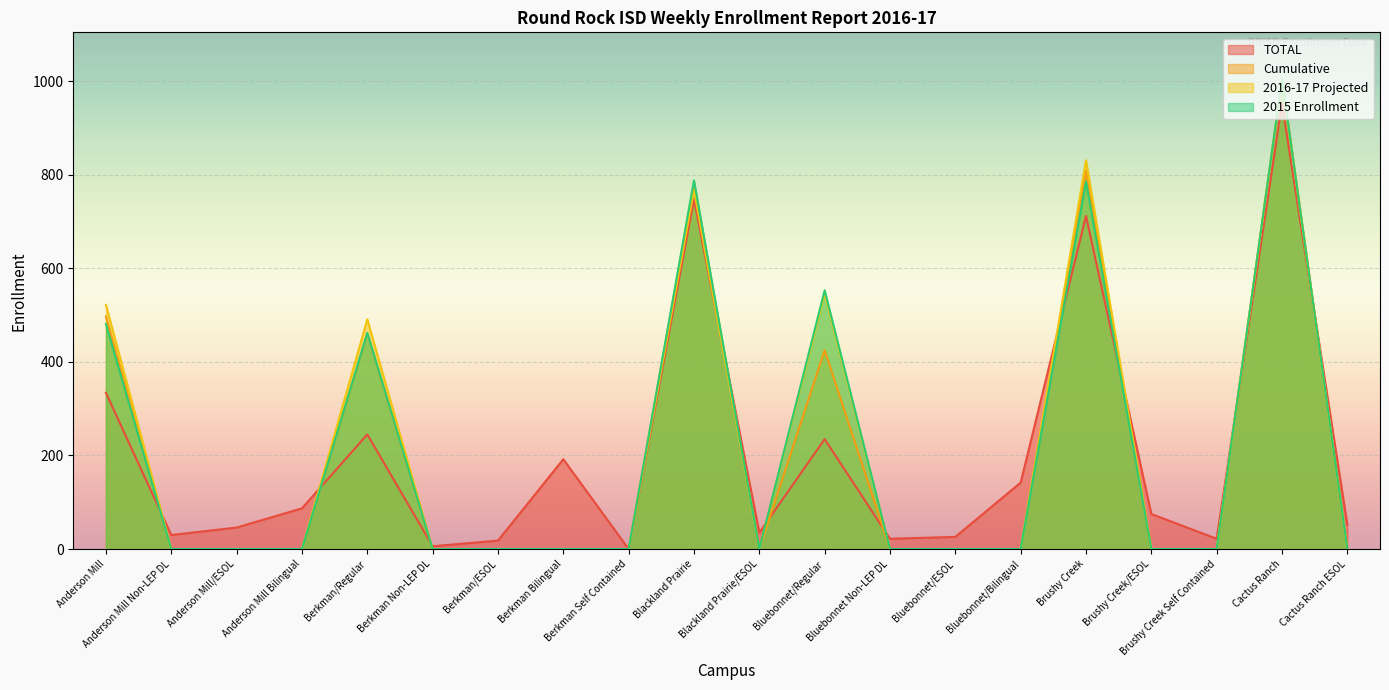

At Bluebonnet/Bilingual, list the series in order from smallest to largest.

Cumulative, 2016-17 Projected, 2015 Enrollment, TOTAL